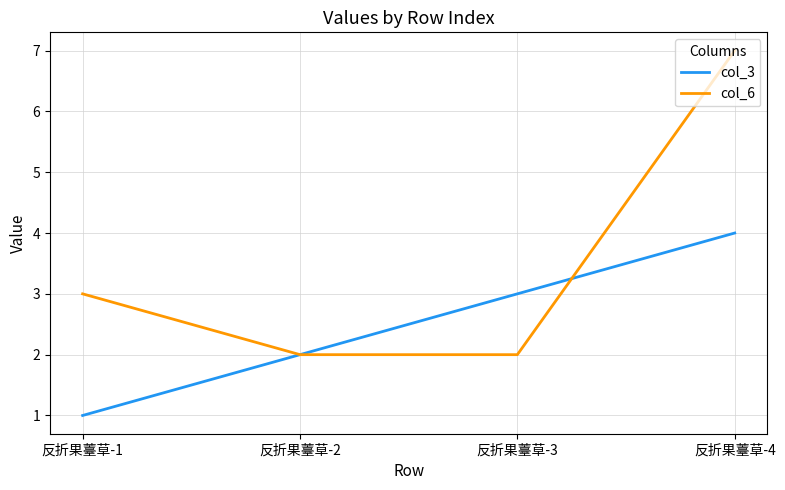

List the series in order of their overall mean, highest first.

col_6, col_3